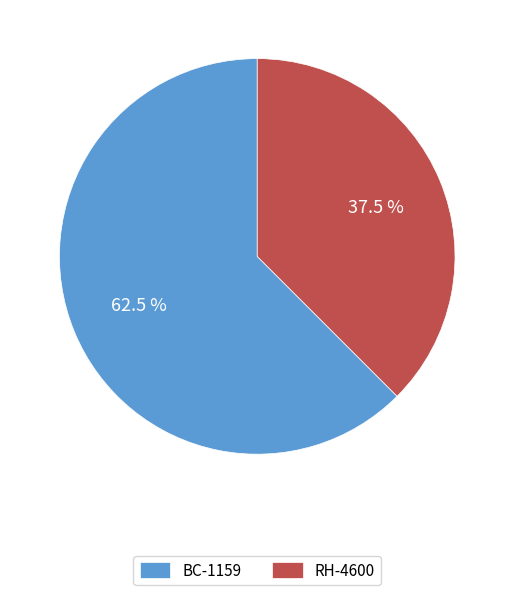

Which category has the biggest portion of the pie?

BC-1159